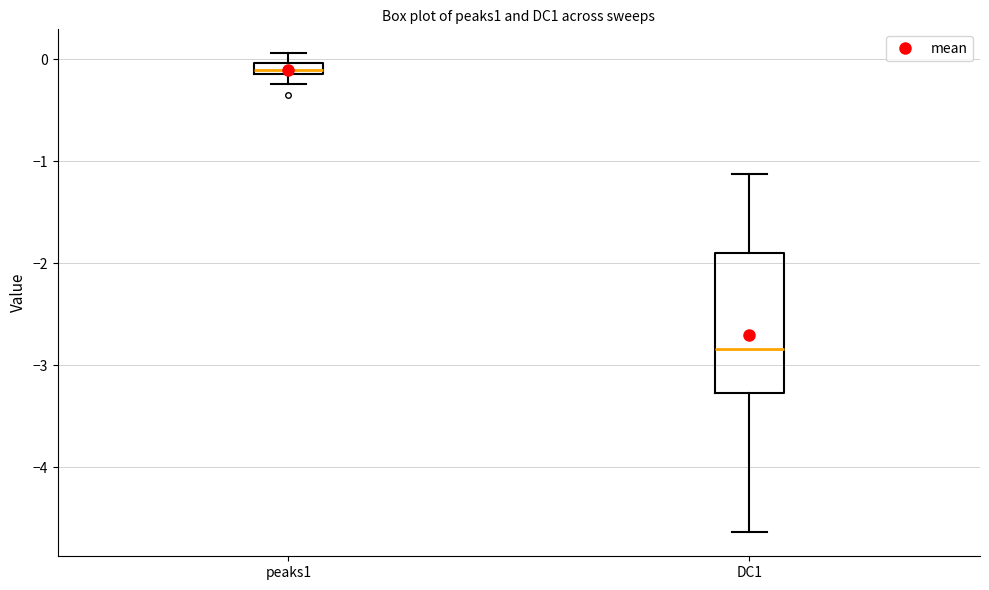

Which box is the tallest, from its lower edge to its upper edge?

DC1